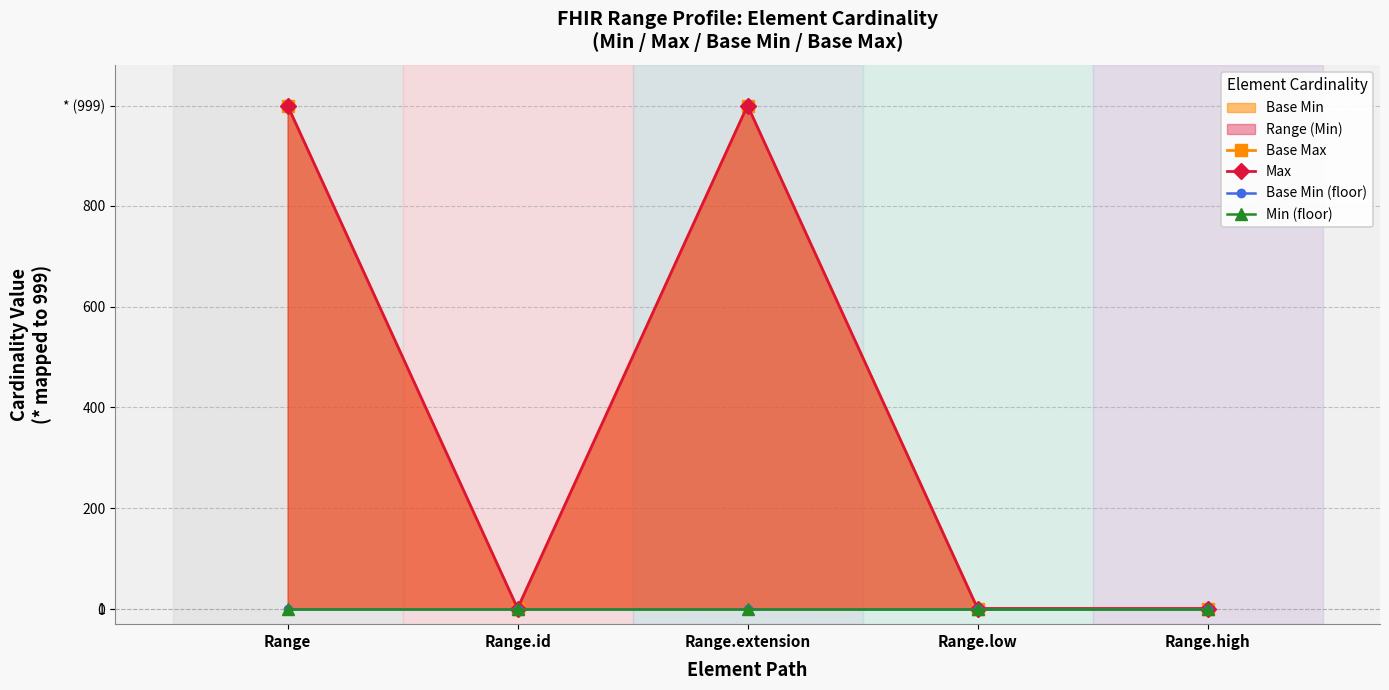

How many data points does each series have?

5